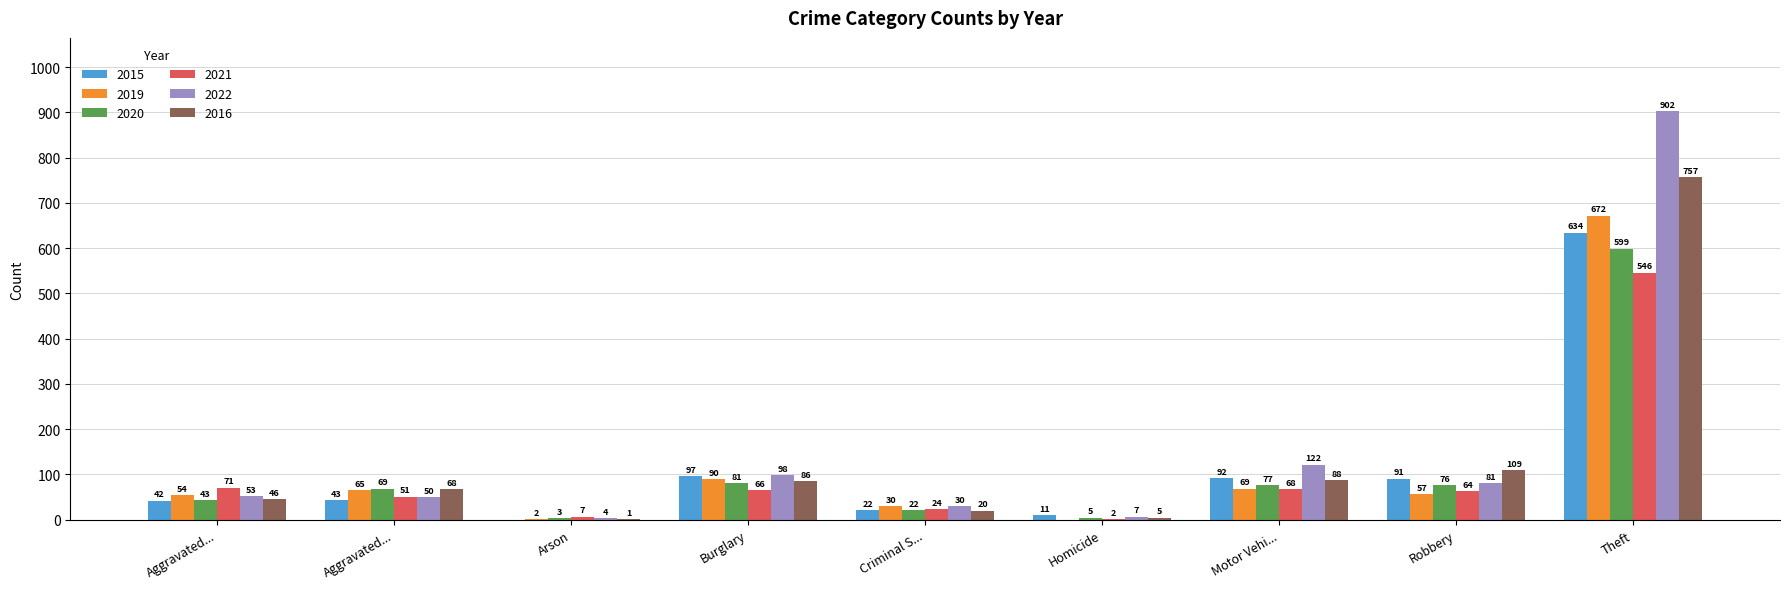

How many data points does each series have?

9